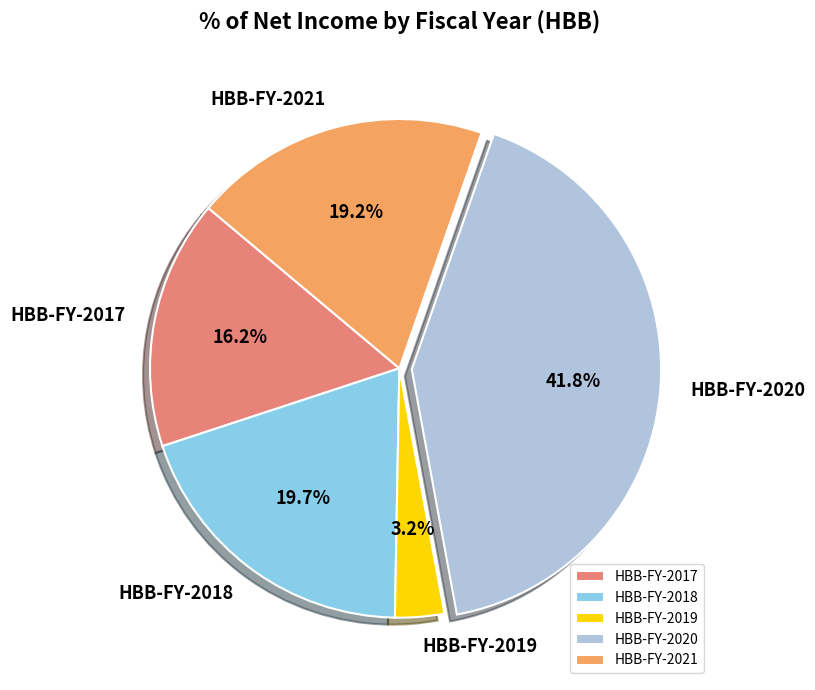

Count the number of slices in the pie.

5